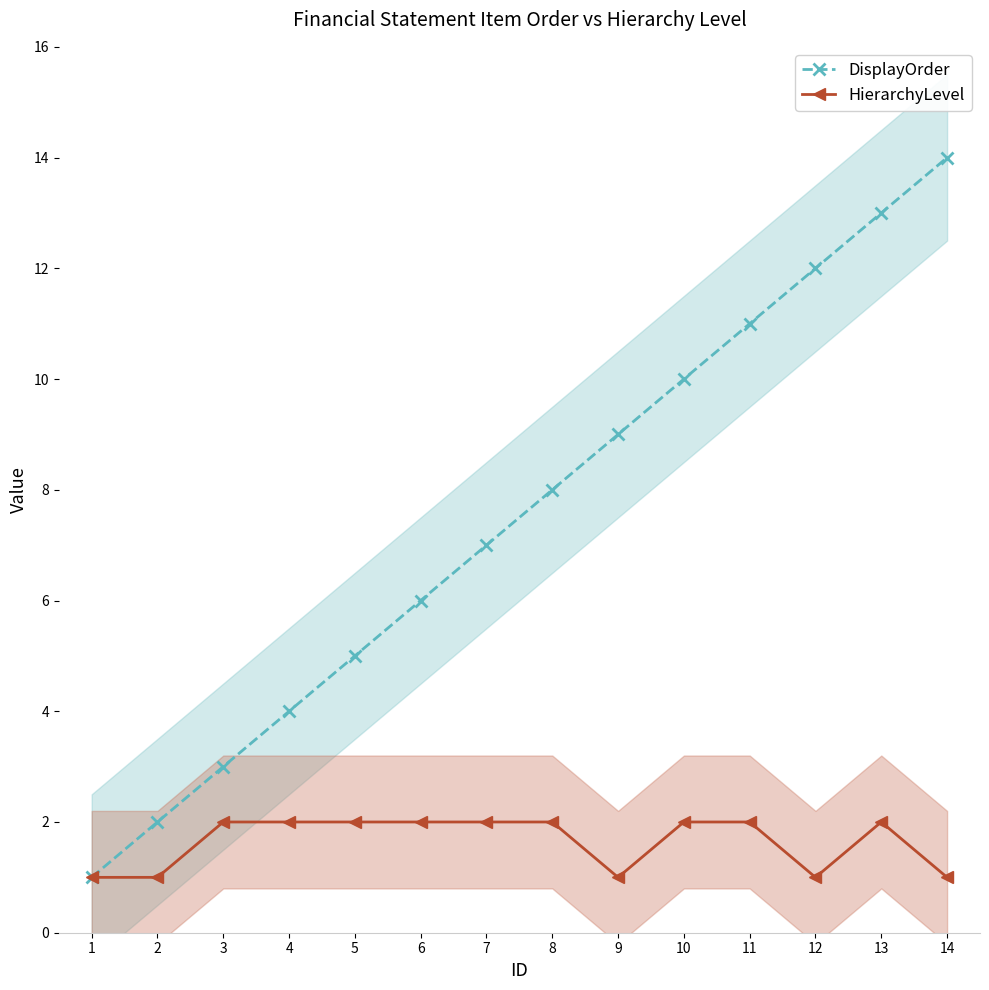

Count the number of data series in this chart.

2